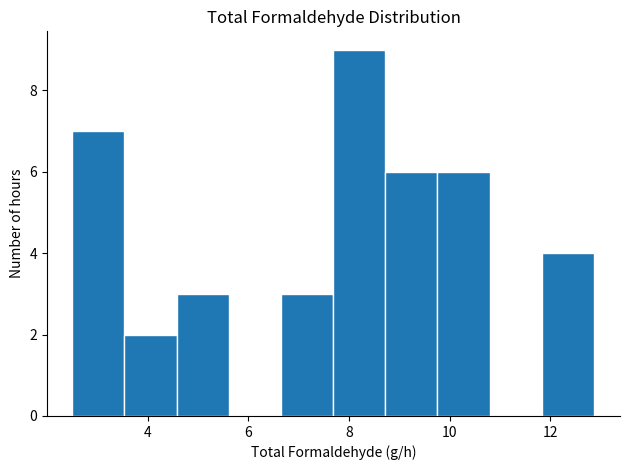

Reading left to right, list every bar in this chart as the range it spans on the x-axis followed by its height. Neither the bar edges nor the heights are printed on the chart, so give them approximately, as read against the axes.

2.6 to 3.6: 7
3.6 to 4.6: 2
4.6 to 5.6: 3
5.6 to 6.6: 0
6.6 to 7.6: 3
7.6 to 8.8: 9
8.8 to 9.8: 6
9.8 to 10.8: 6
10.8 to 11.8: 0
11.8 to 12.8: 4